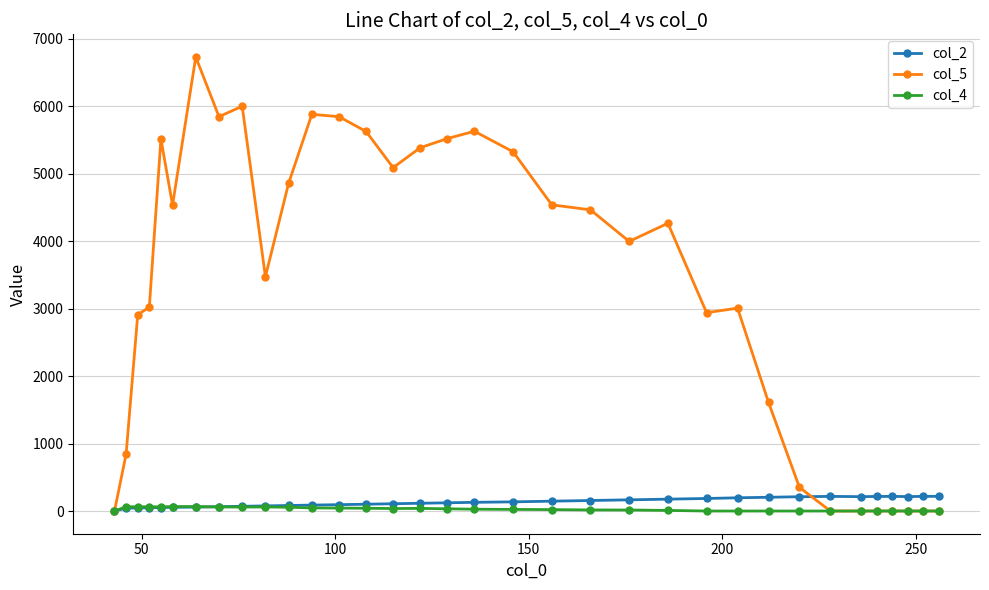

What is the value of the col_5 point at the 22nd from the left?

3997.3